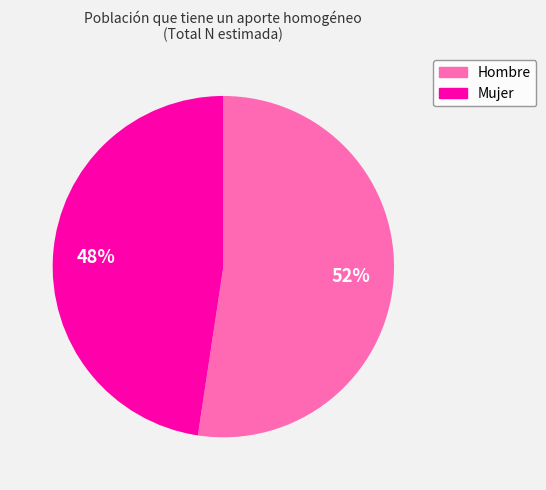

To the nearest percent, what is the average slice percentage?

50%